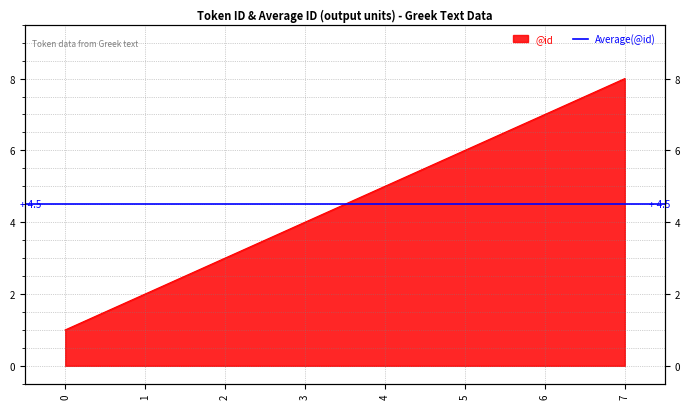

Rank the categories by value from lowest to highest.

0, 1, 2, 3, 4, 5, 6, 7